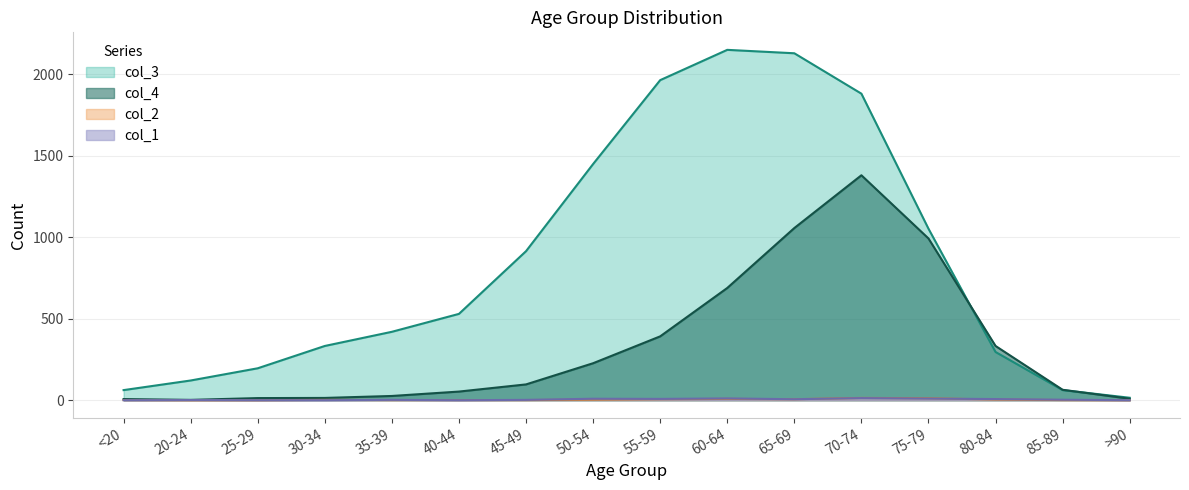

What is the maximum value shown in the chart?

2151